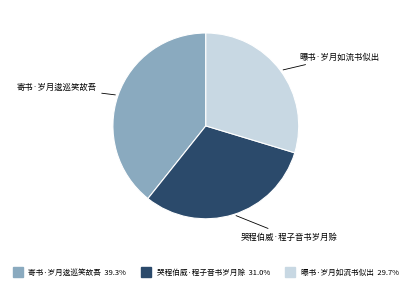

What is the largest slice in the pie chart?

寄书·岁月逡巡笑故吾